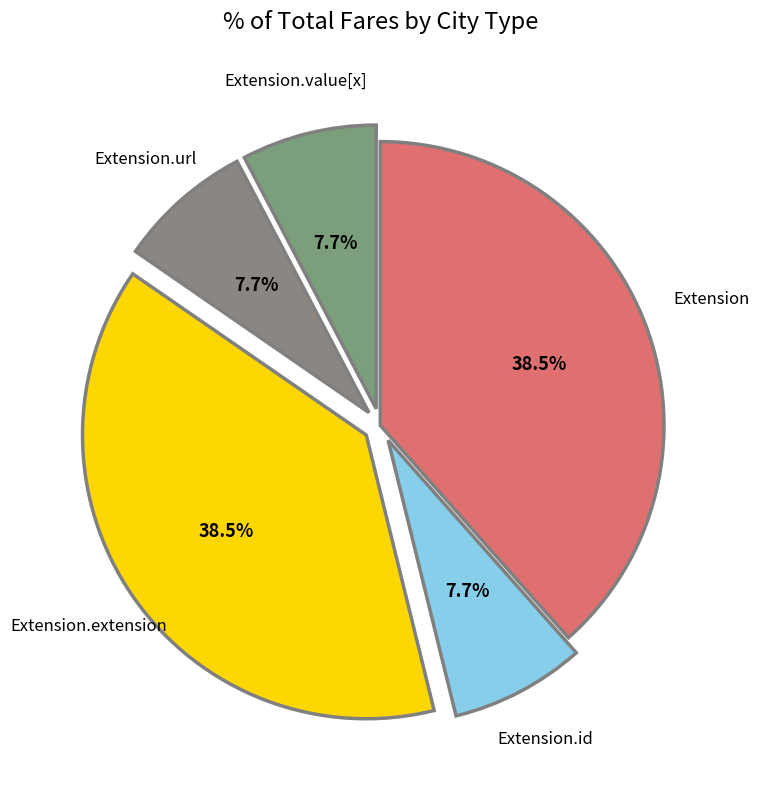

Count the number of slices in the pie.

5